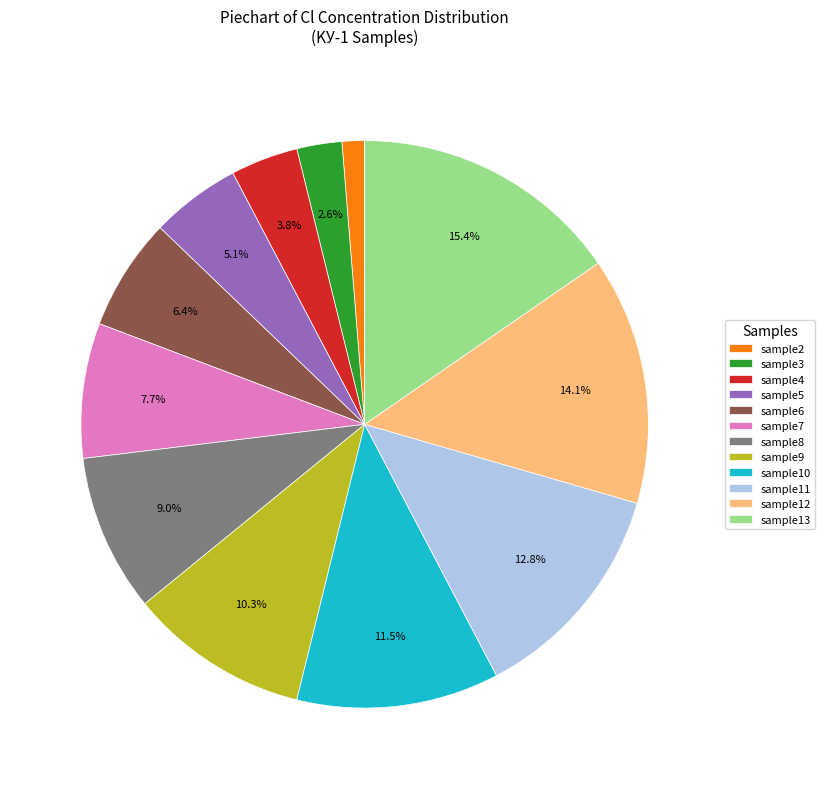

How many segments does this pie chart have?

12